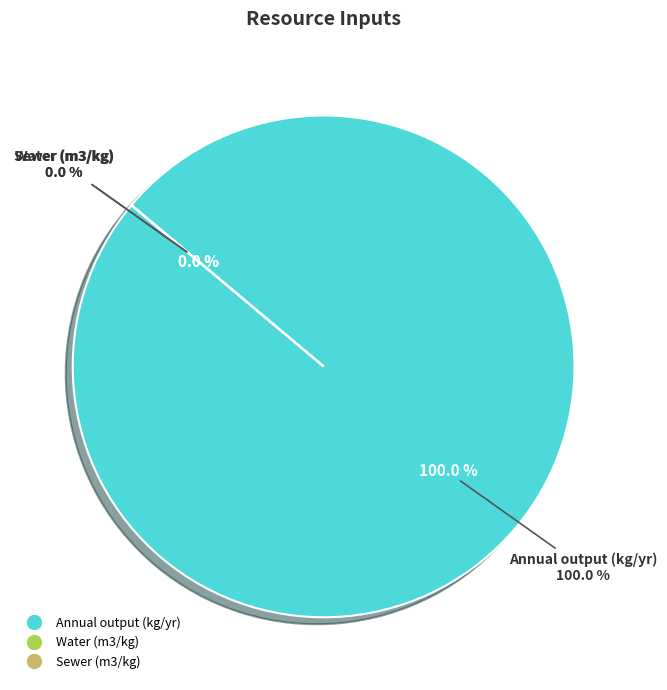

Count the number of slices in the pie.

3